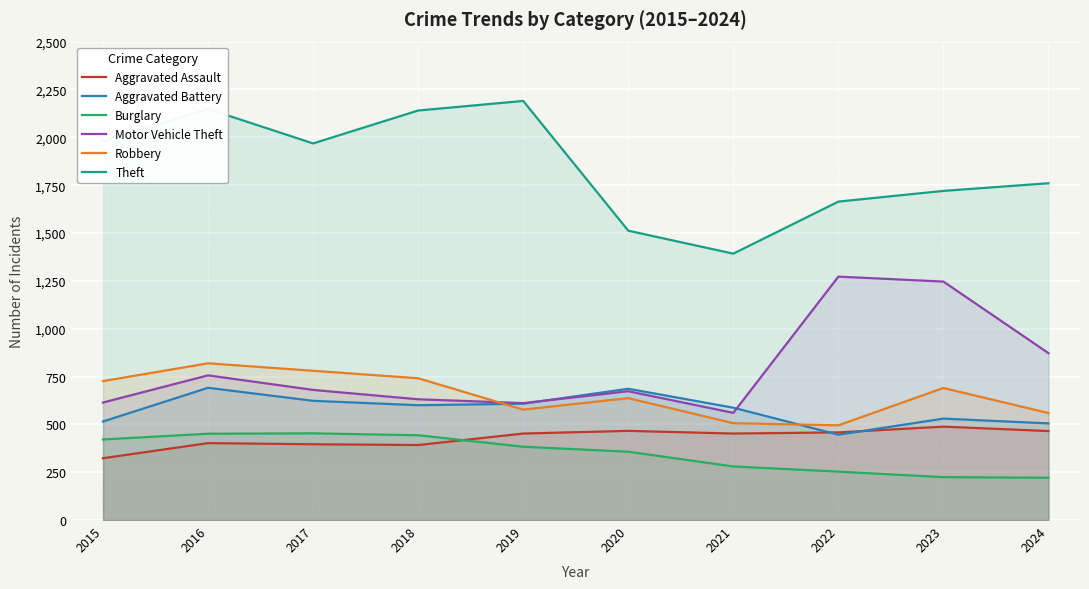

True or false: Aggravated Battery and Robbery cross at least once.

True